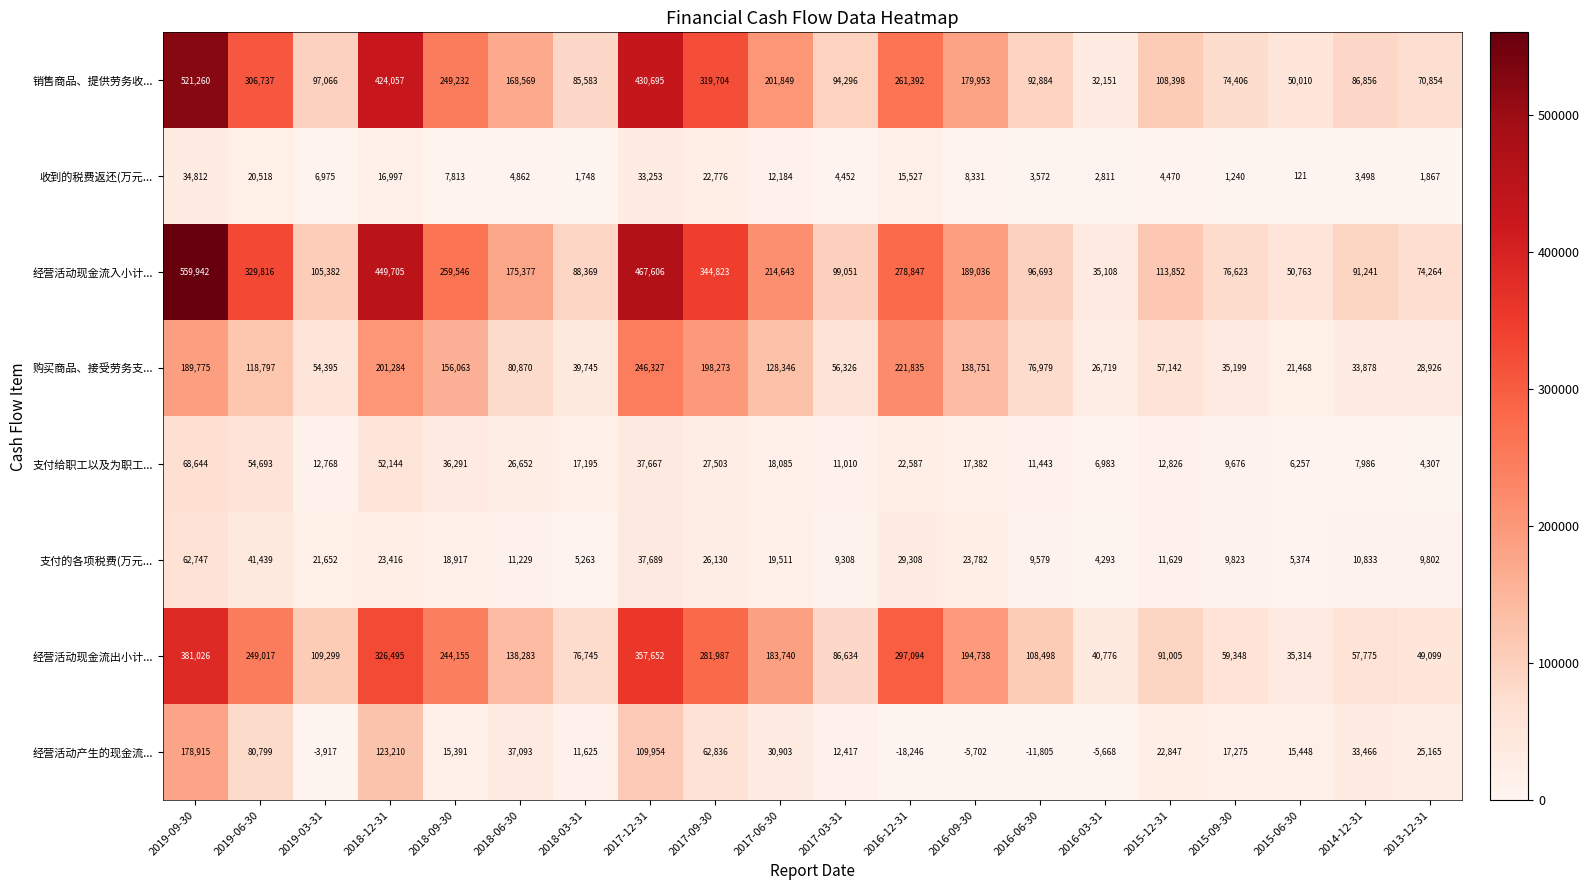

What value does the 销售商品、提供劳务收... series have at 2017-03-31, to the nearest 10?

94300